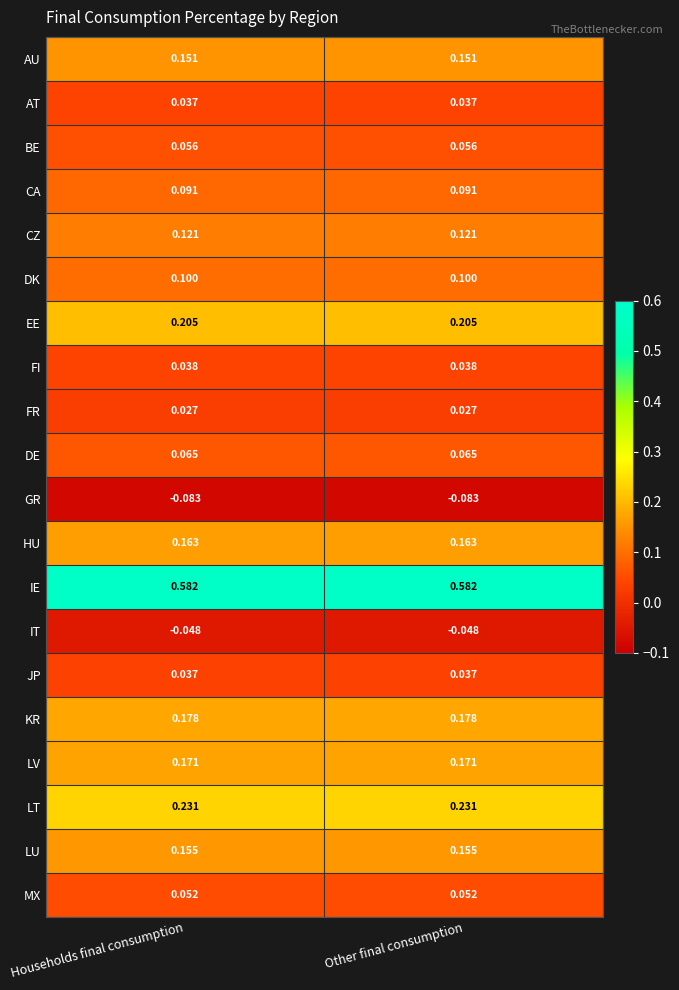

What is the spread (max minus min) of values at Other final consumption?

0.7